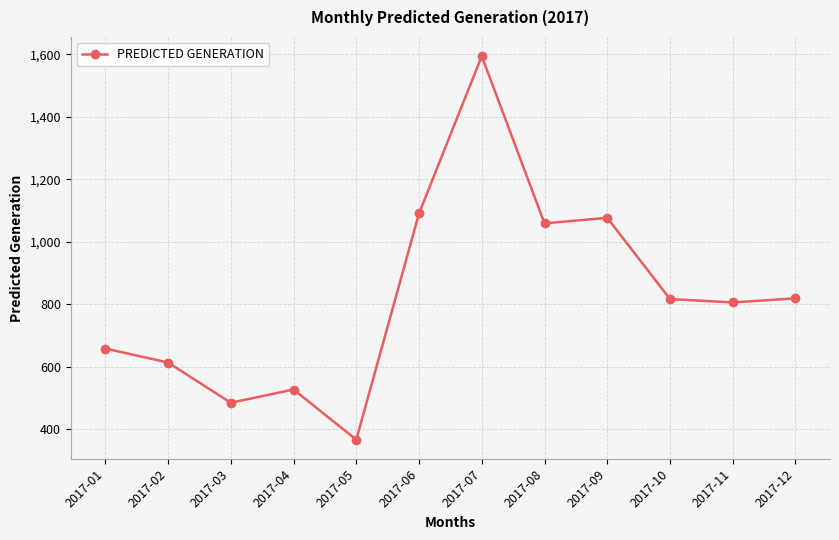

Is it true that the value at 2017-05 is 146.0?

False